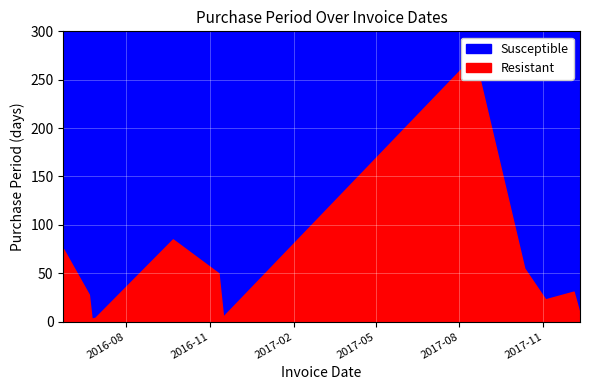

Which category has the lowest value across all series?

2016-06-24